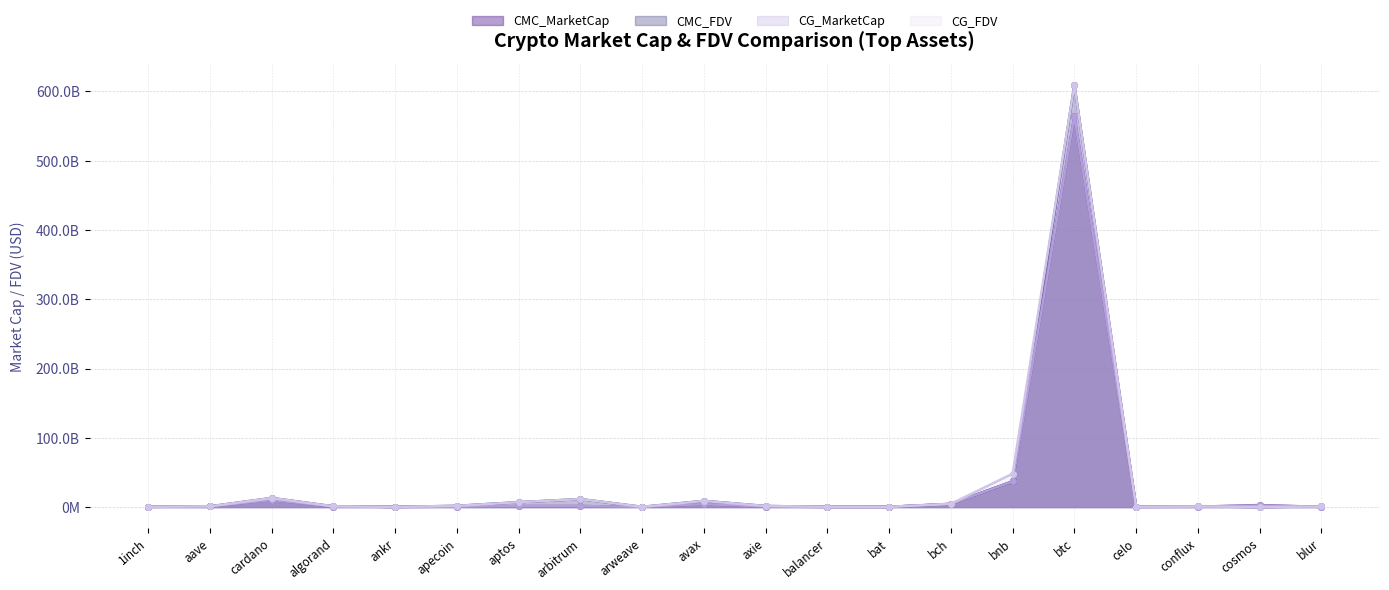

Rank the series at apecoin from lowest to highest value.

CG_MarketCap, CMC_MarketCap, CG_FDV, CMC_FDV